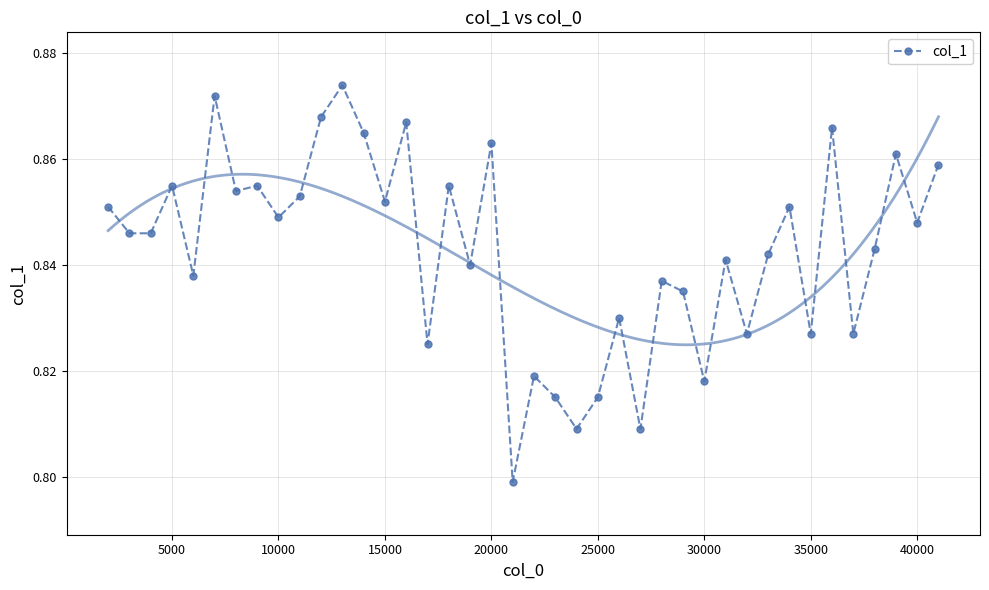

Where is the first local maximum for col_1?

5000